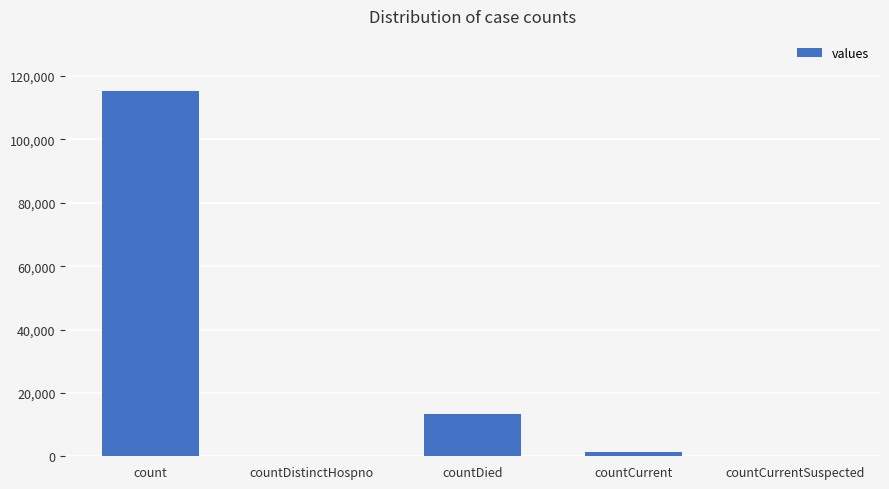

True or false: the data shows 0 at countCurrentSuspected.

True